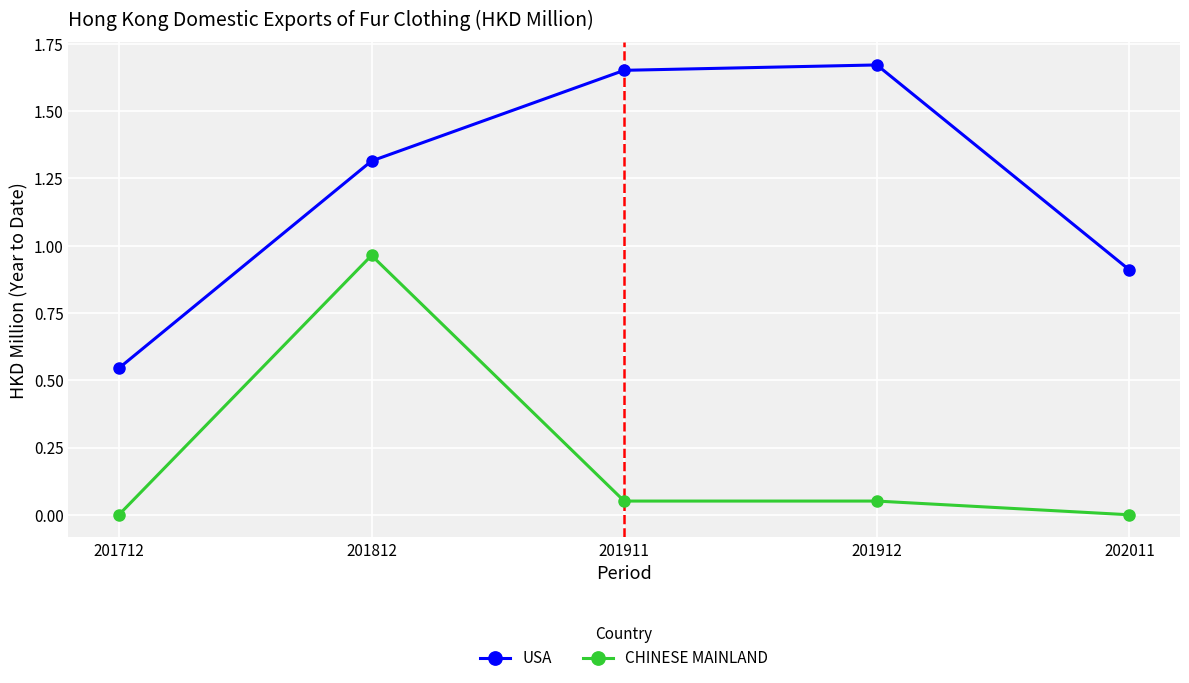

At which label is USA closest to 1?

202011